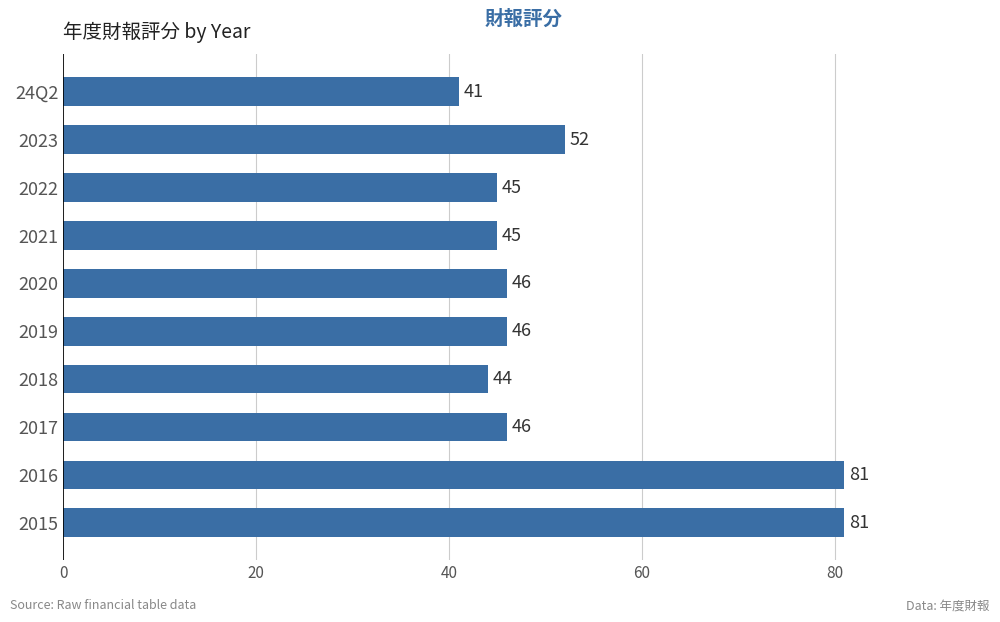

What is the smallest value displayed?

41